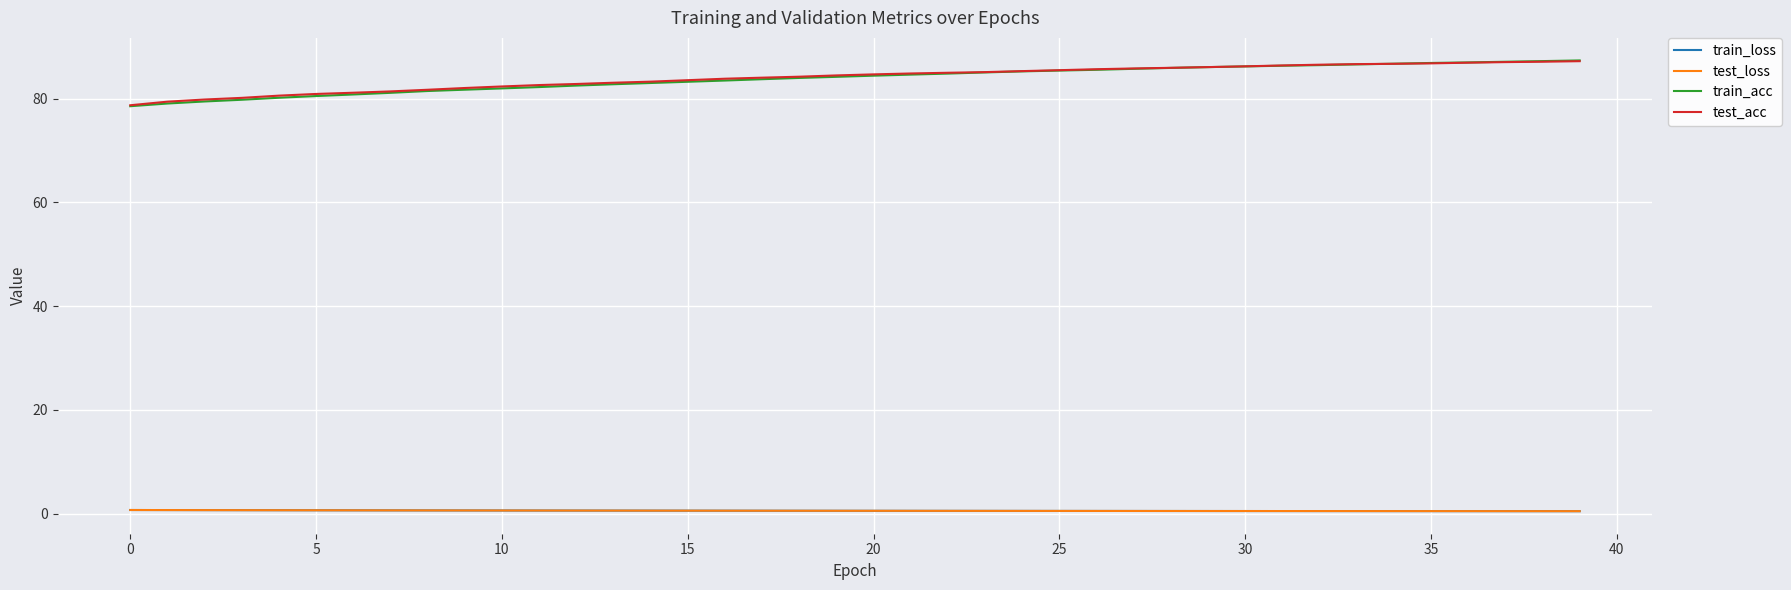

Which series has the largest range (max minus min)?

train_acc